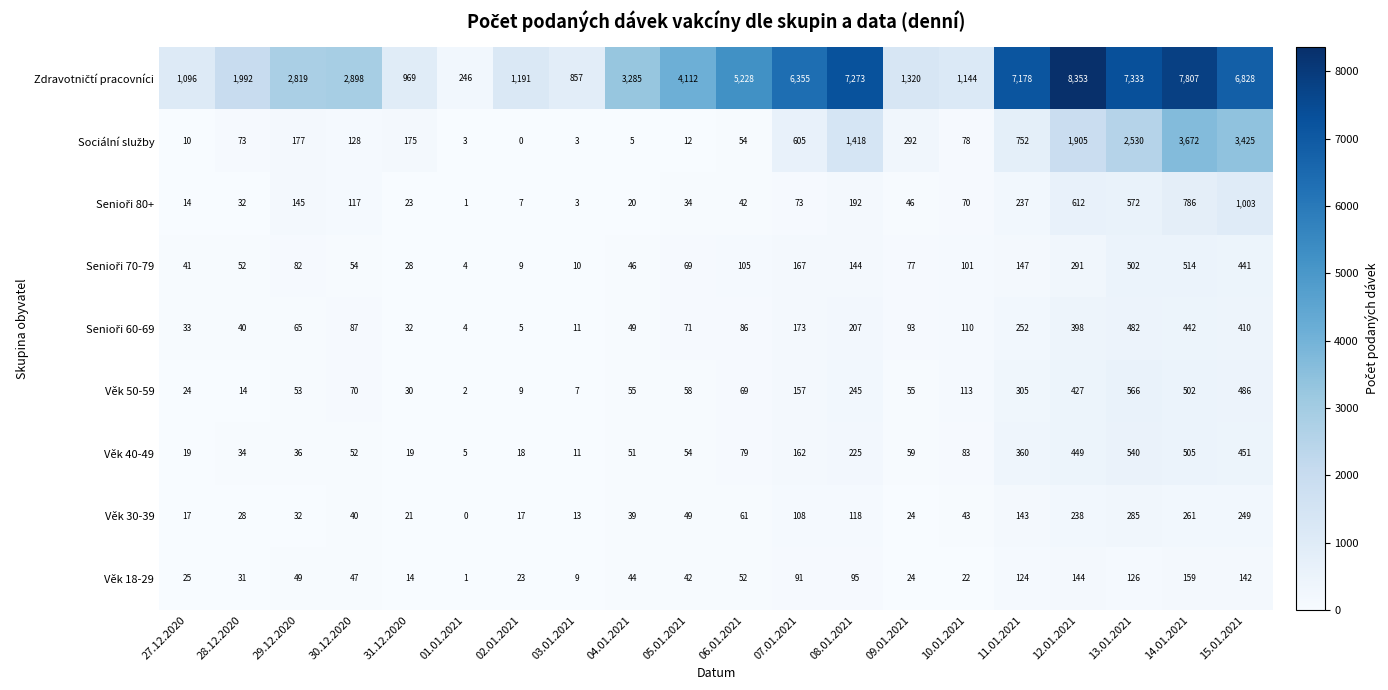

At which label is Věk 50-59 closest to 284?

11.01.2021